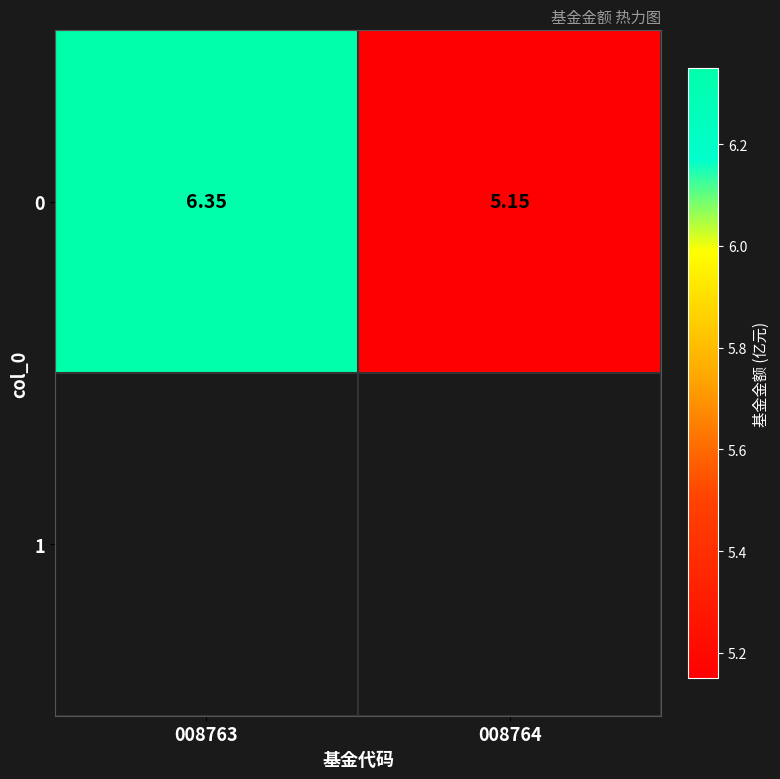

What is the sum of all values?

11.5